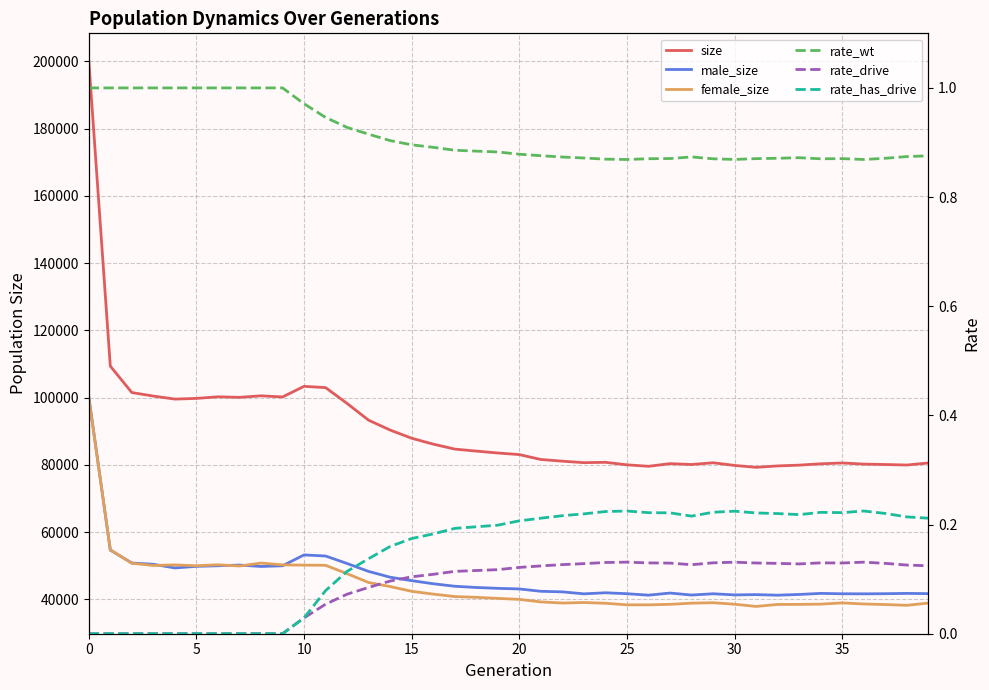

Is the value of rate_wt at 16 greater than the value of rate_has_drive at 28?

Yes